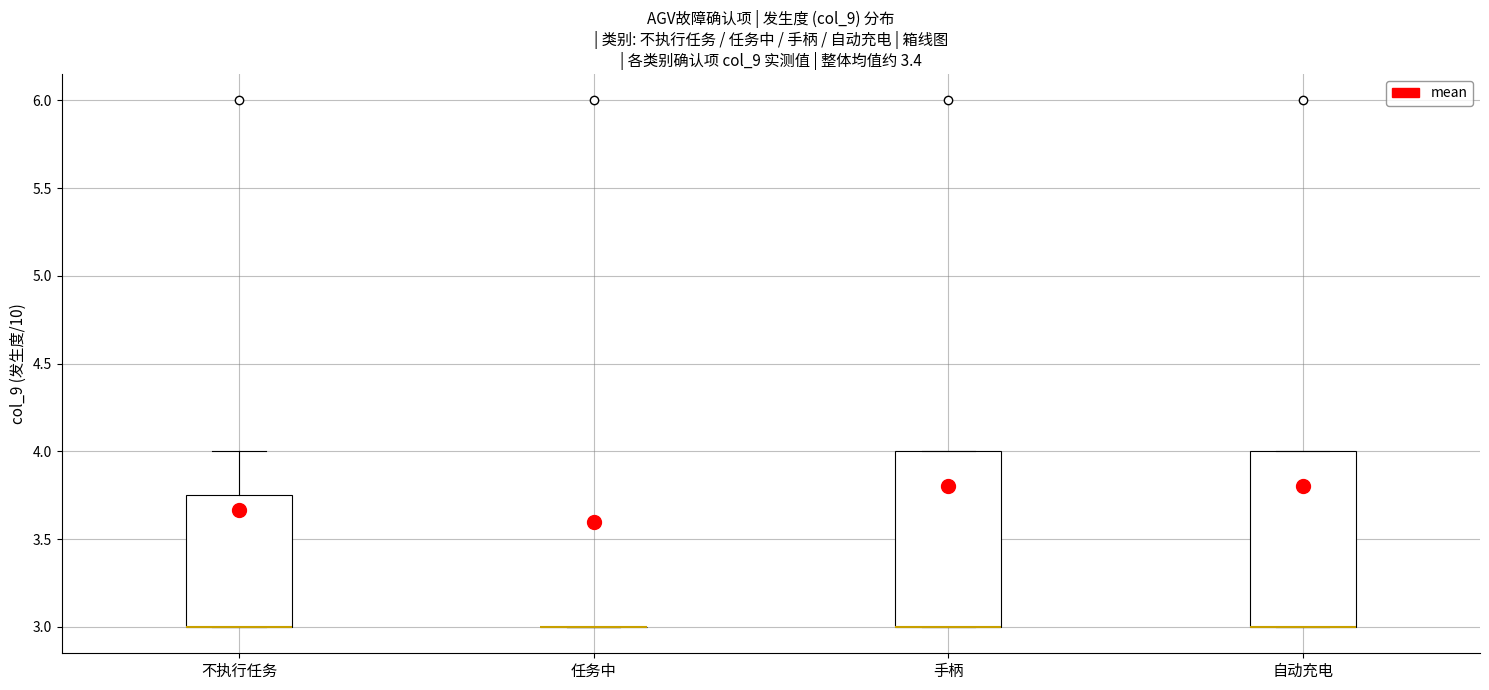

Reading left to right, transcribe this box plot: for each box, give where its median line is, the range the box spans, and where its two whiskers end, as read against the y-axis. The values are not printed on the chart, so give them approximately, as read against the axis.

不执行任务: median 3.00 (drawn on the box's lower edge), box 3.00 to 3.75, whiskers 3.00 to 4.00
任务中: box collapsed to a line at 3.00, whiskers 3.00 to 3.00
手柄: median 3.00 (drawn on the box's lower edge), box 3.00 to 4.00, whiskers 3.00 to 4.00
自动充电: median 3.00 (drawn on the box's lower edge), box 3.00 to 4.00, whiskers 3.00 to 4.00